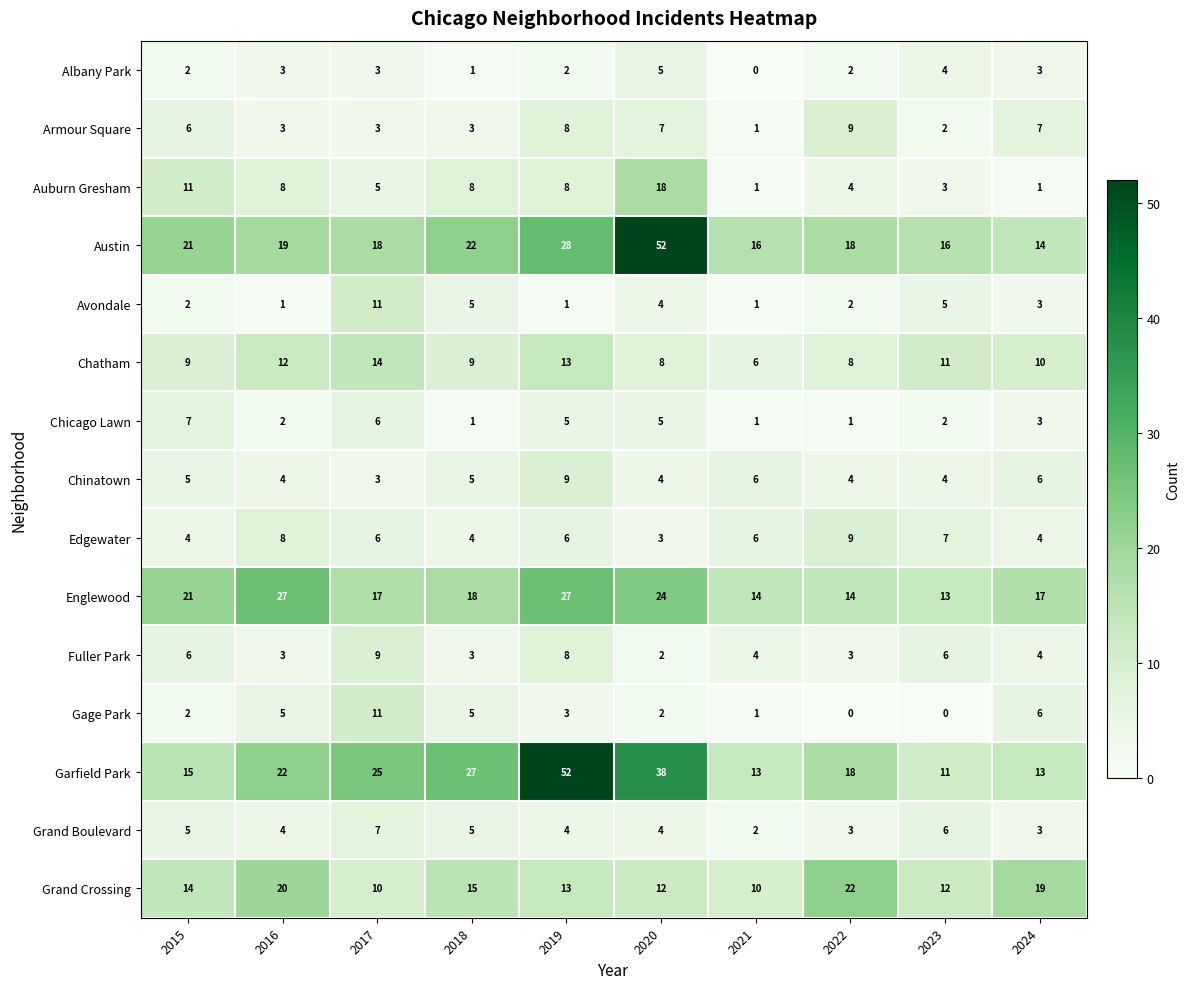

Which series has the largest range (max minus min)?

Garfield Park